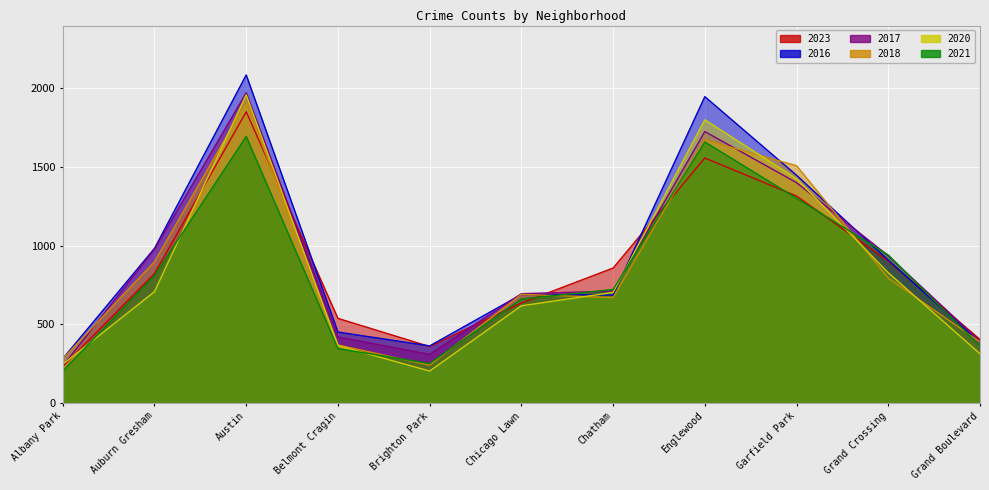

Does the chart display data point markers on the line(s)?

No